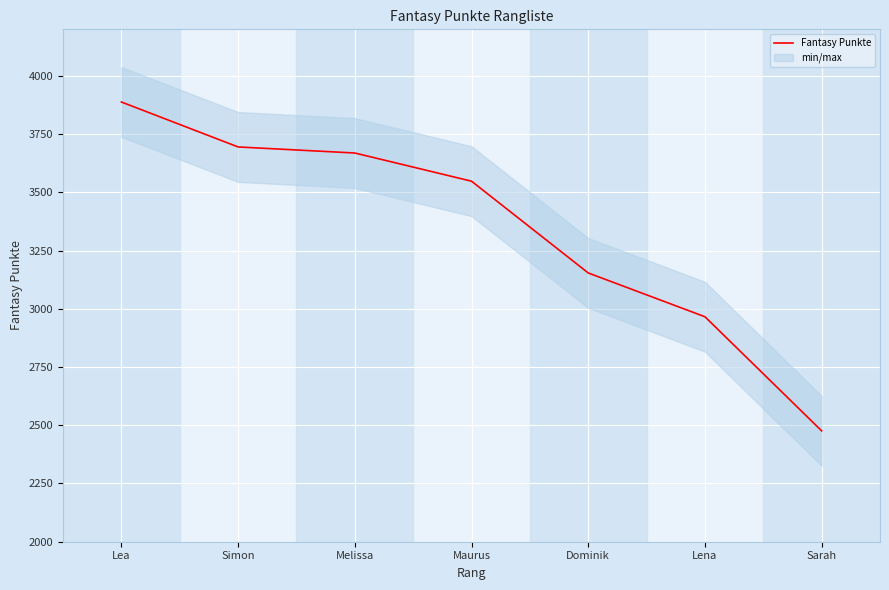

At which category does the chart reach its peak across all series?

Lea